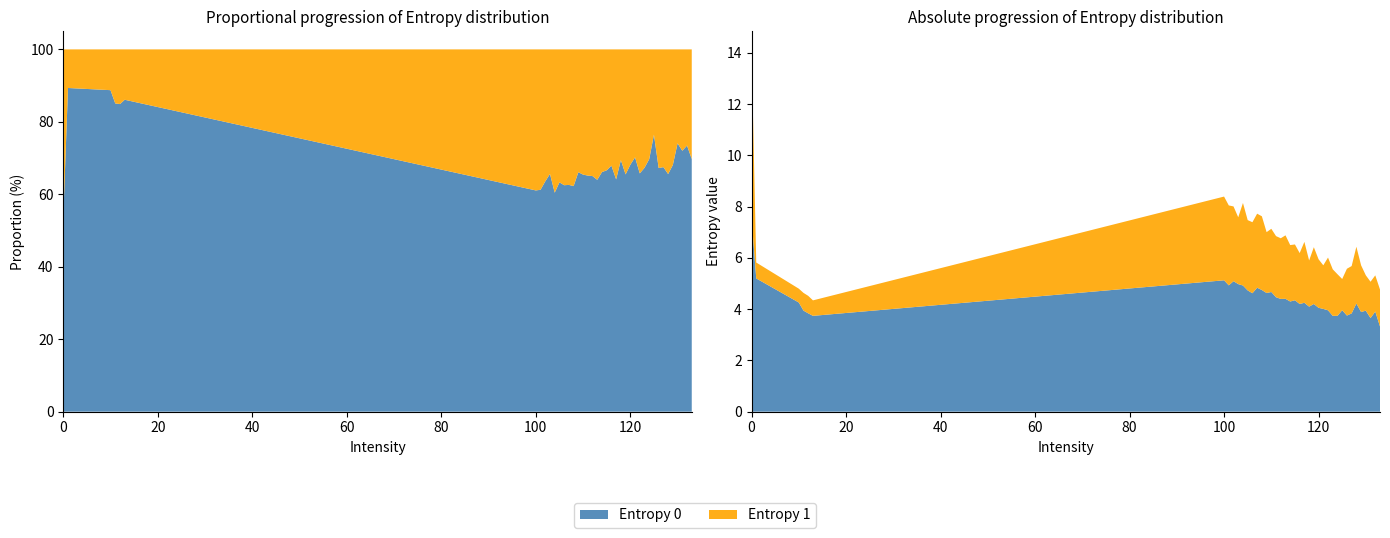

Reading left to right, what are all the values shown in this chart?

Entropy 0: 0=7.6	1=5.2	10=4.3	11=3.9	12=3.8	13=3.7	100=5.1	101=4.9	102=5.1	103=5.0	104=4.9	105=4.7	106=4.6	107=4.8	108=4.7	109=4.6	110=4.7	111=4.5	112=4.4	113=4.4	114=4.3	115=4.3	116=4.2	117=4.2	118=4.1	119=4.2	120=4.1	121=4.0	122=4.0	123=3.7	124=3.7	125=4.0	126=3.8	127=3.8	128=4.2	129=3.9	130=3.9	131=3.7	132=3.9	133=3.3
Entropy 1: 0=6.6	1=0.6	10=0.5	11=0.7	12=0.7	13=0.6	100=3.3	101=3.1	102=2.9	103=2.6	104=3.2	105=2.7	106=2.8	107=2.9	108=2.9	109=2.4	110=2.5	111=2.4	112=2.4	113=2.5	114=2.2	115=2.2	116=2.0	117=2.4	118=1.8	119=2.2	120=1.9	121=1.7	122=2.1	123=1.8	124=1.6	125=1.2	126=1.8	127=1.8	128=2.2	129=1.8	130=1.4	131=1.4	132=1.4	133=1.4